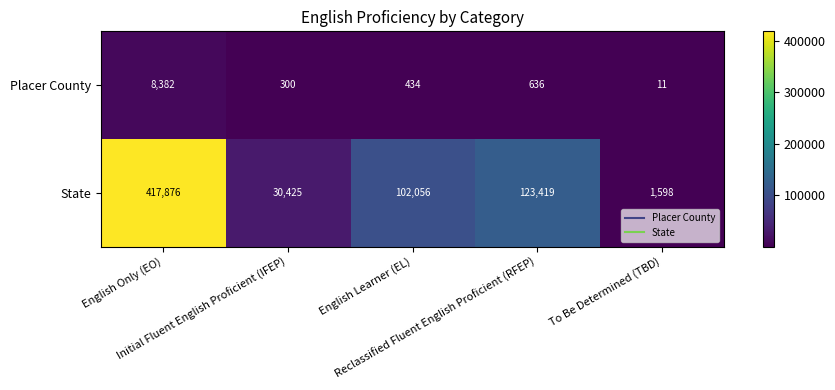

Count the number of categories in the chart.

5